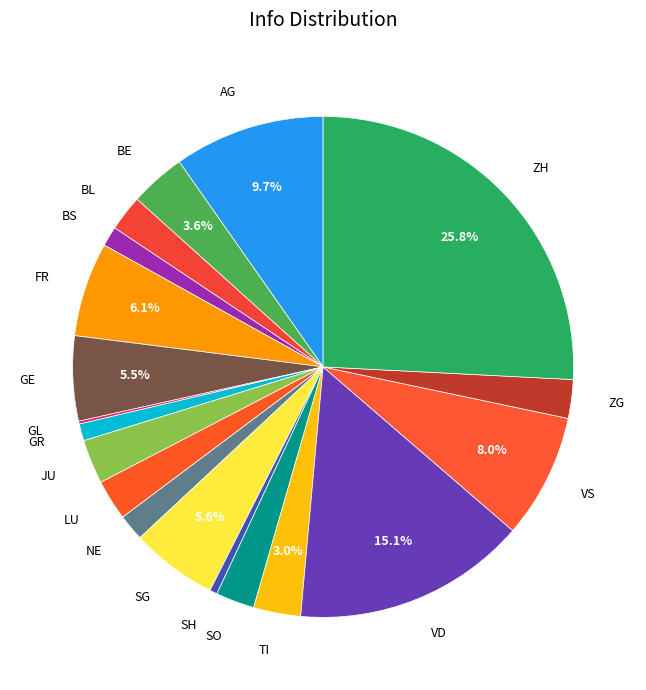

Which slice is the largest?

ZH